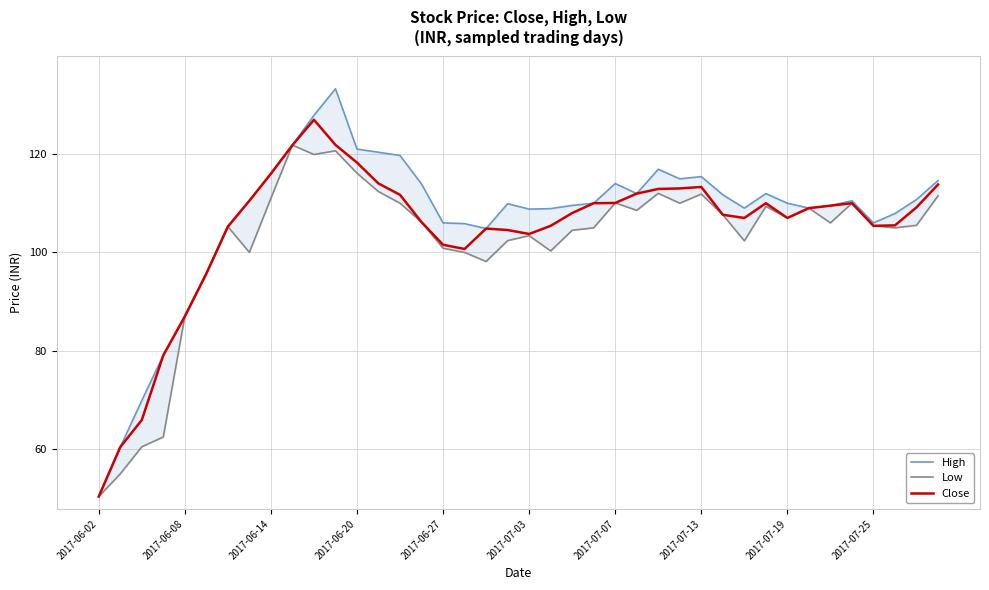

Which series has the largest range (max minus min)?

High